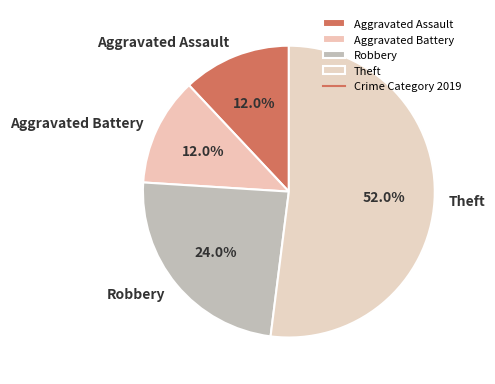

To the nearest percent, what is the average slice percentage?

25%